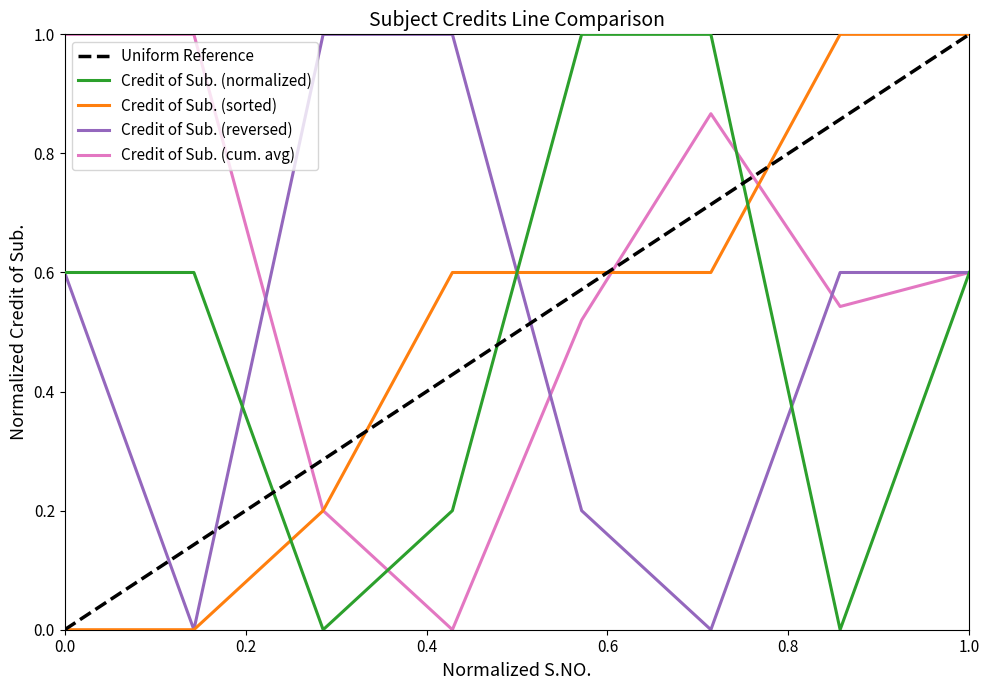

At which category does the data reach its first local valley?

3